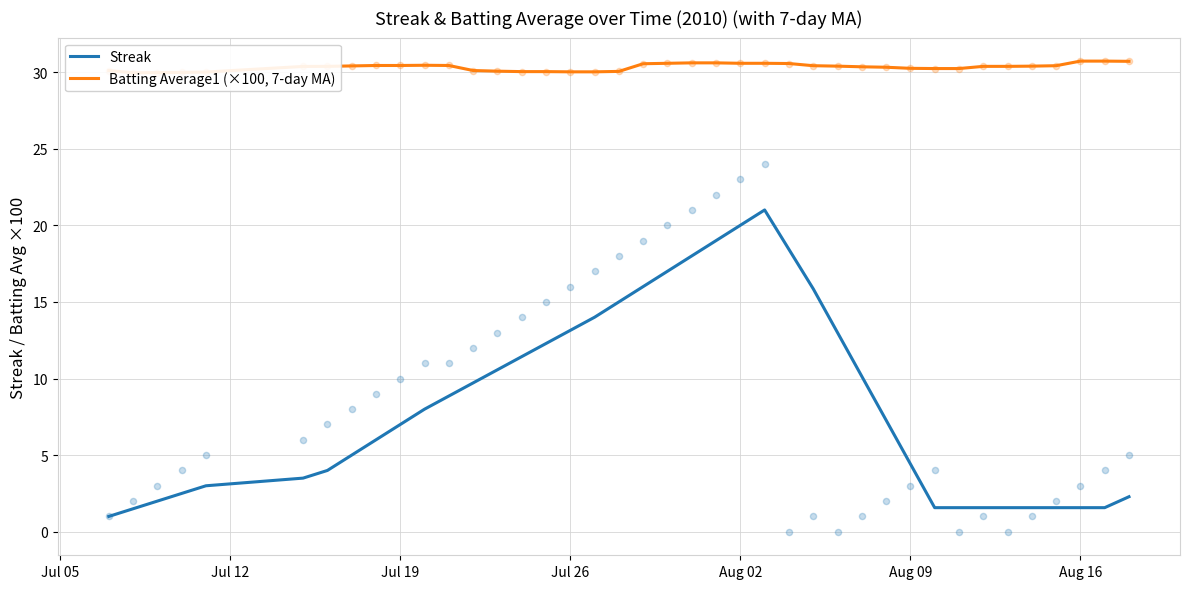

Which series reaches the minimum Y coordinate?

Streak